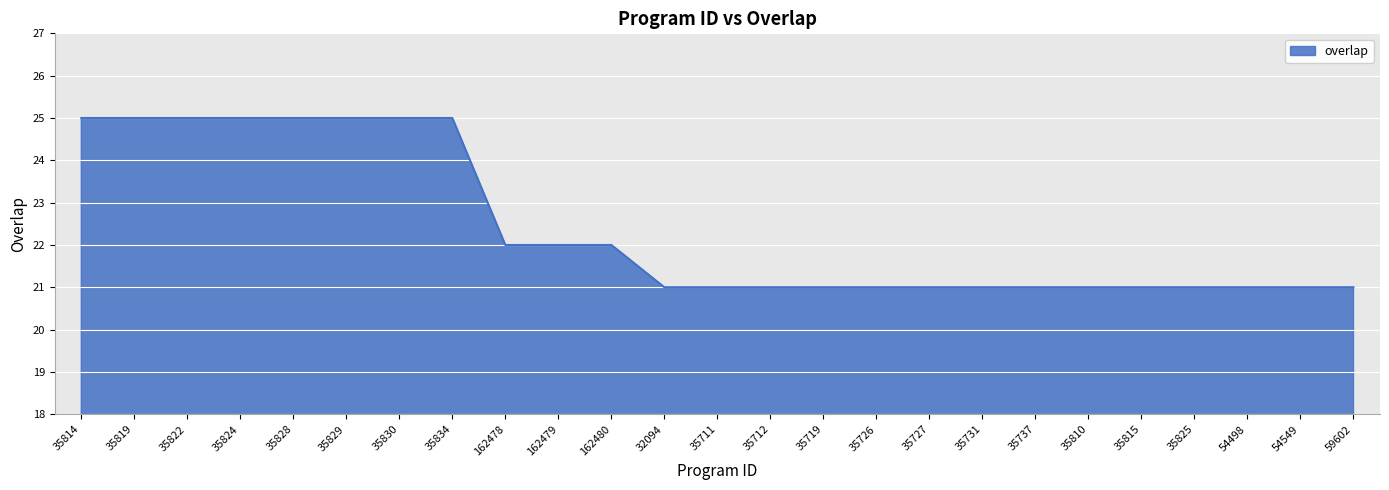

What is the difference between the values at 35824 and 35712?

4